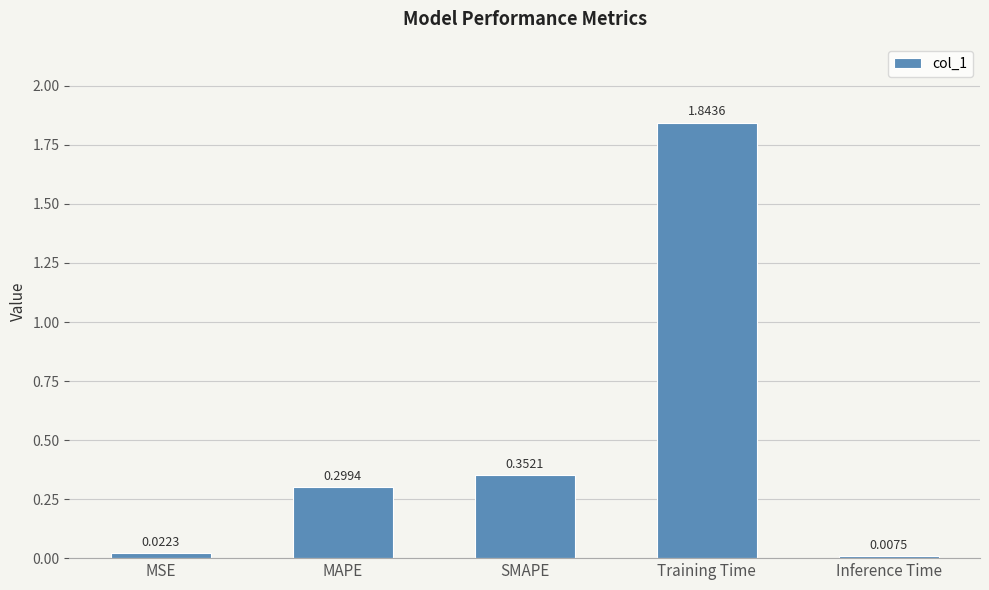

Between Inference Time and SMAPE, which is larger?

SMAPE